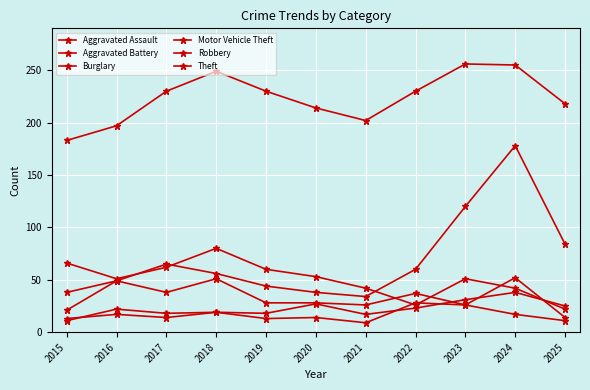

What is the difference between the maximum and minimum values in the Aggravated Battery series?

19